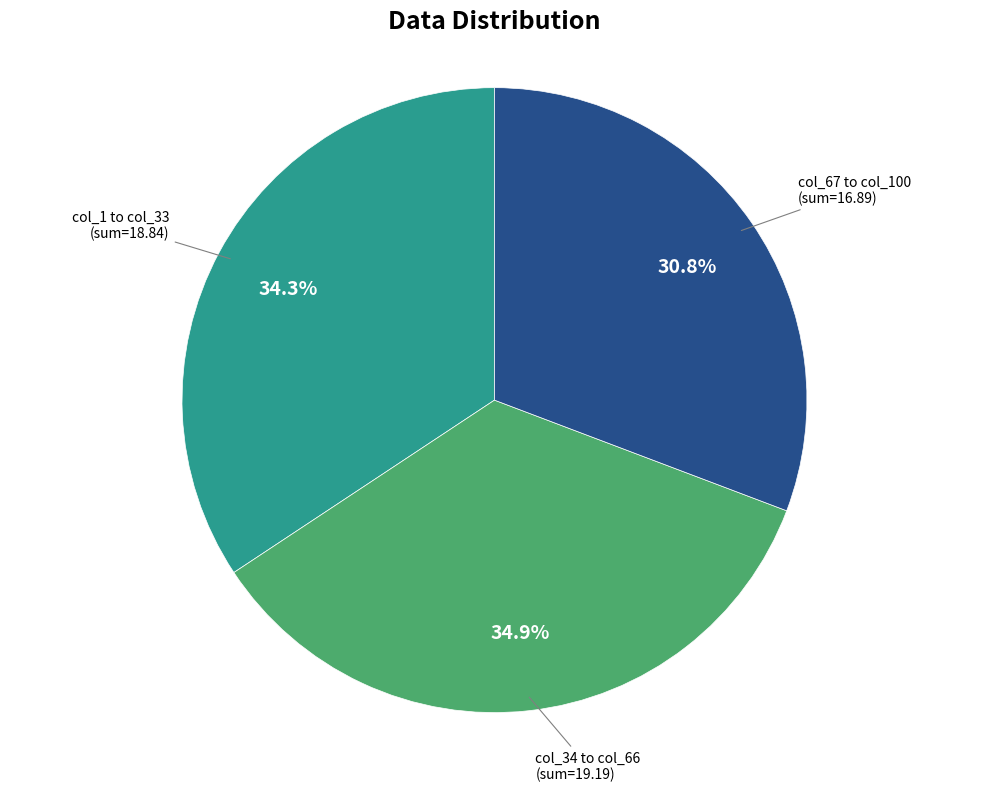

Rank the categories by value from highest to lowest.

col_34 to col_66, col_1 to col_33, col_67 to col_100